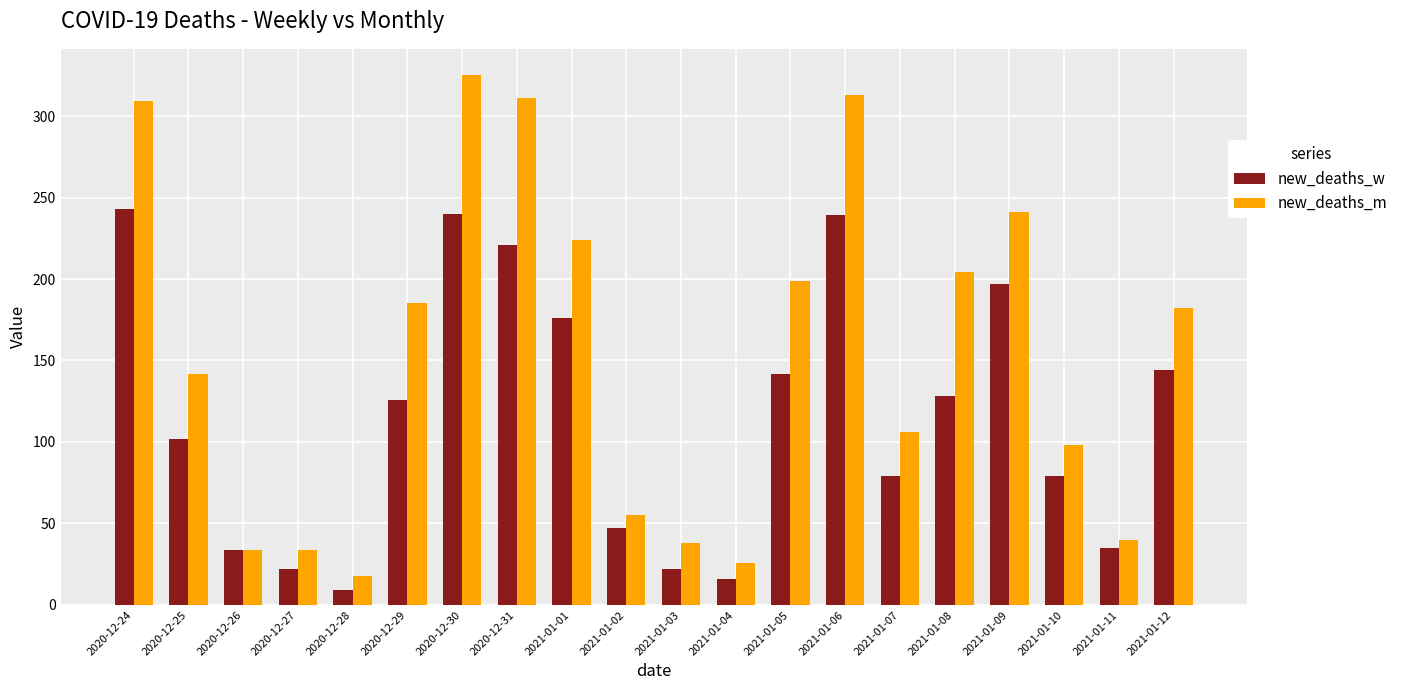

What is the label of the 17th bar from the left?

2021-01-09